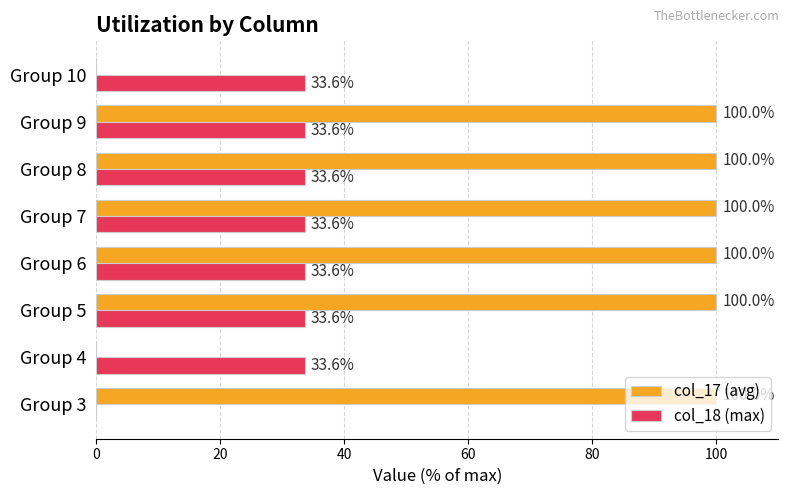

True or false: col_17 (avg) has a value of 38.5 at Group 8.

False